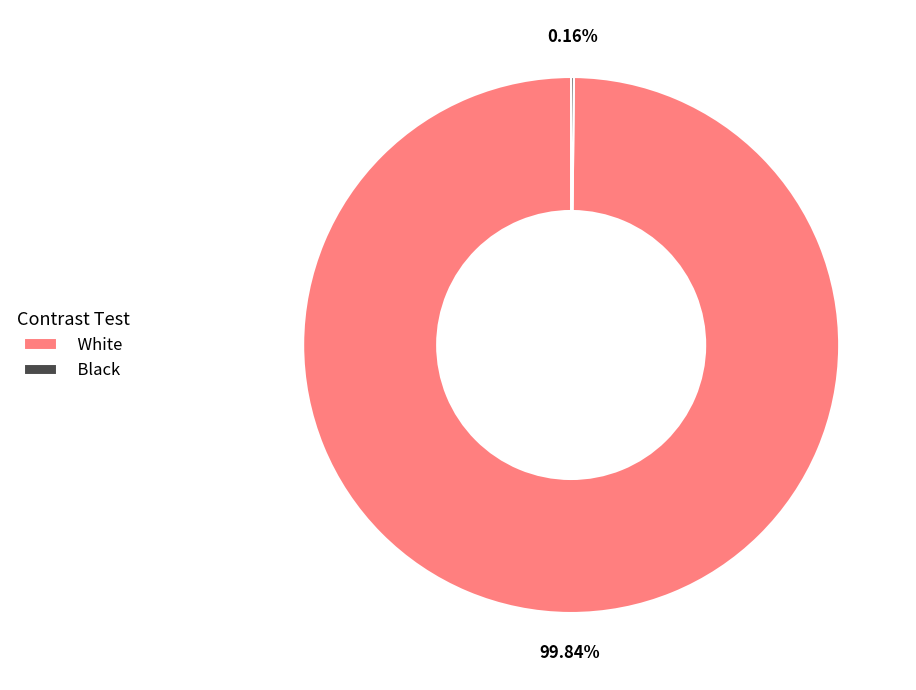

Does White account for over 50% of the chart?

Yes